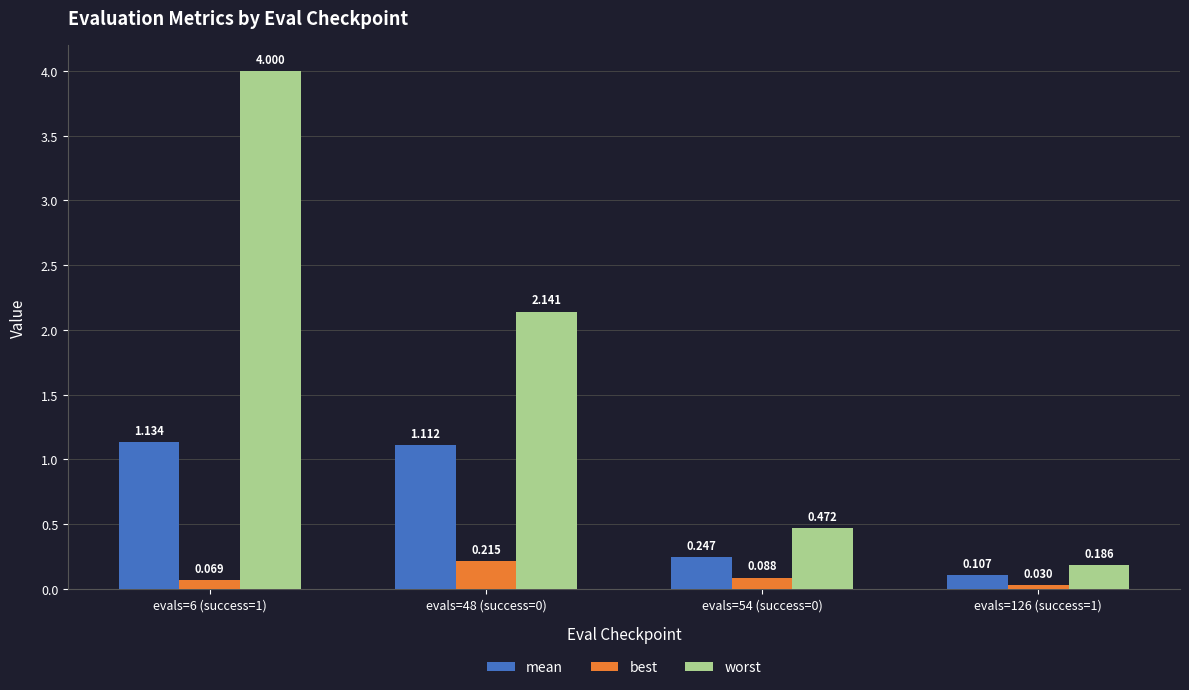

How many values in the worst series are below 2?

2